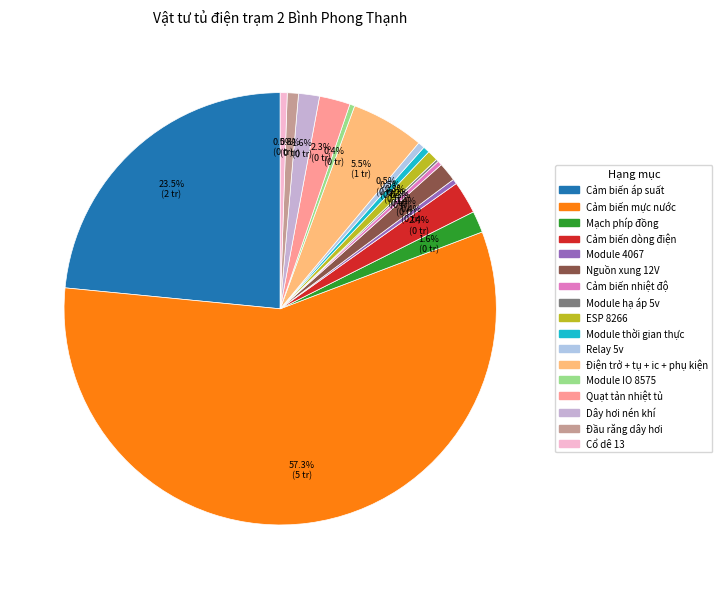

Which slice is the largest?

Cảm biến mực nước